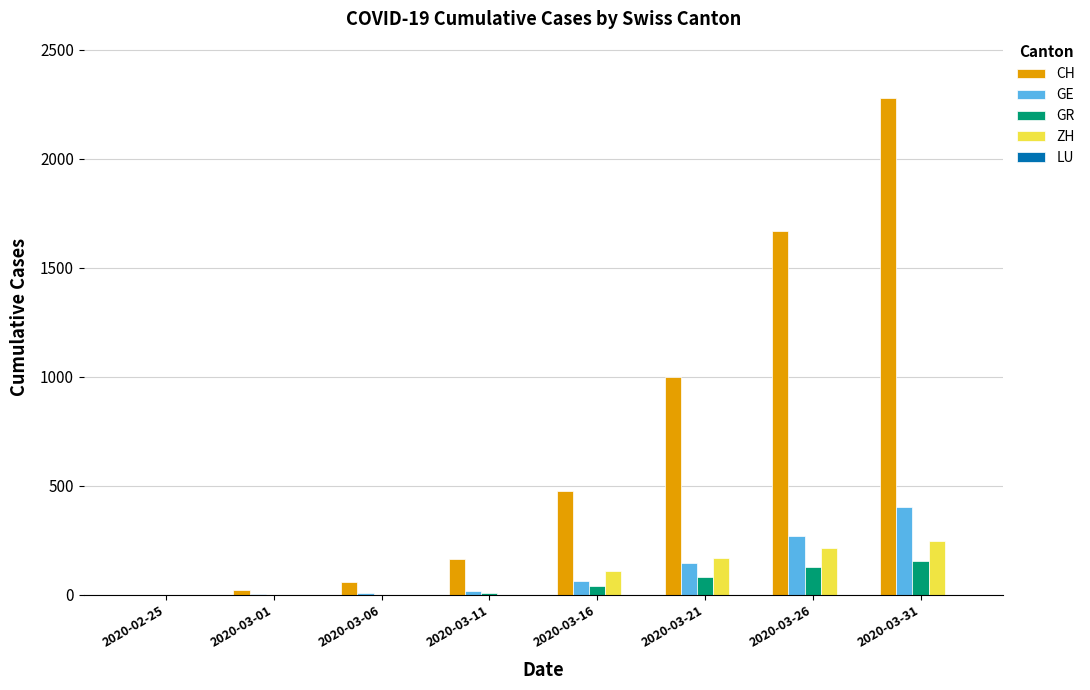

Count the number of categories in the chart.

8